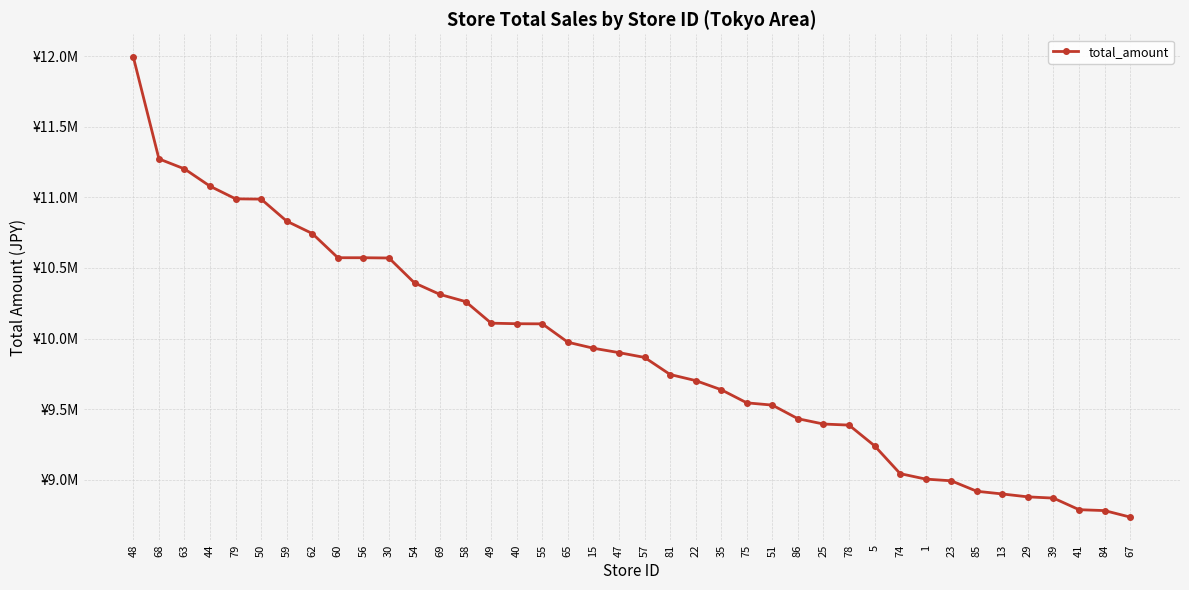

The chart shows a value of 9702247 at 22. True or false?

True